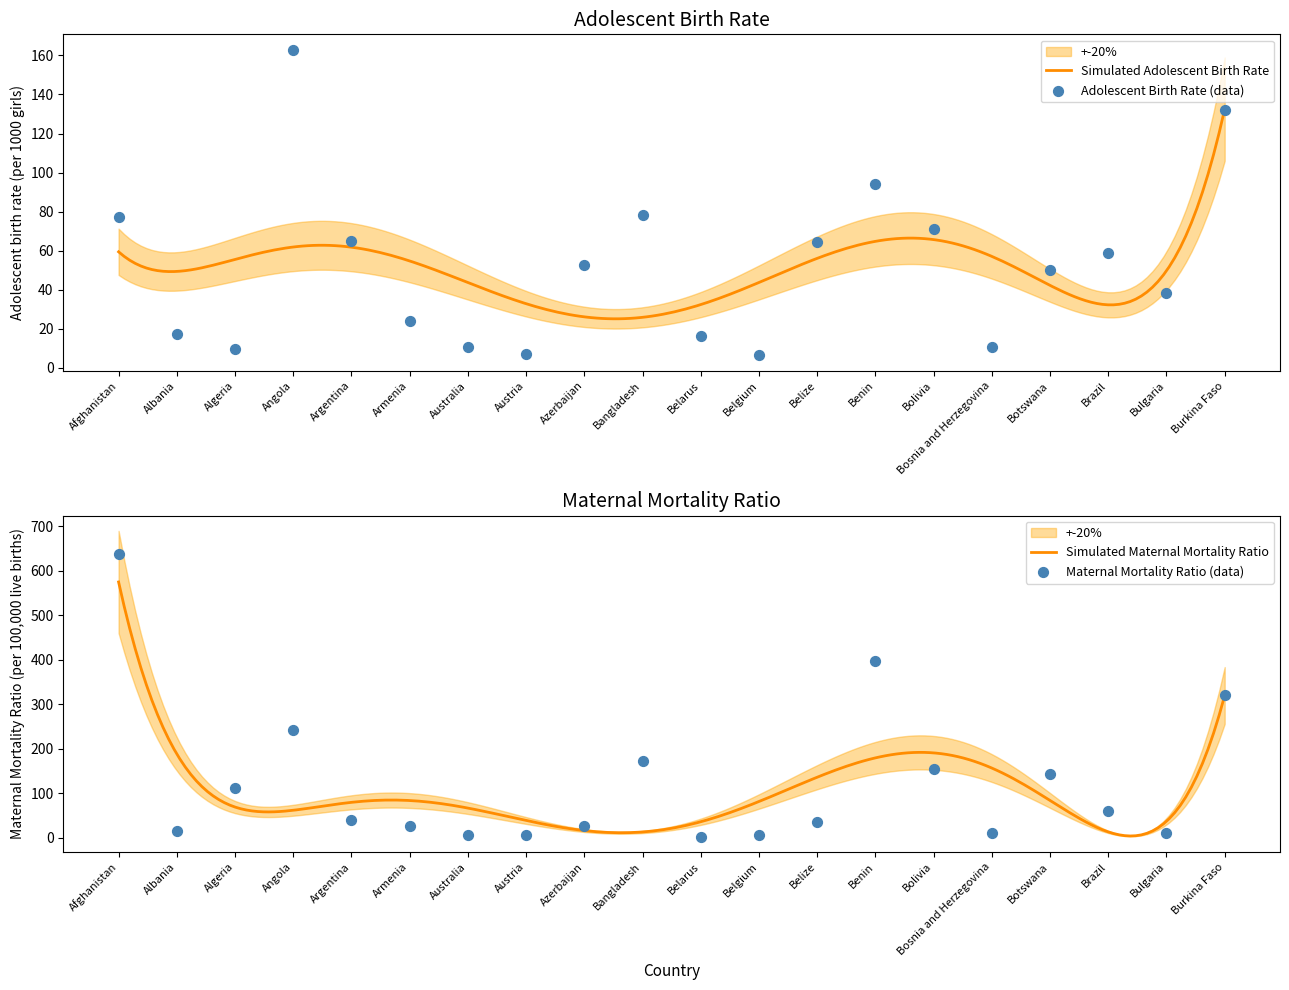

Which series has the largest total across all categories?

Maternal Mortality Ratio